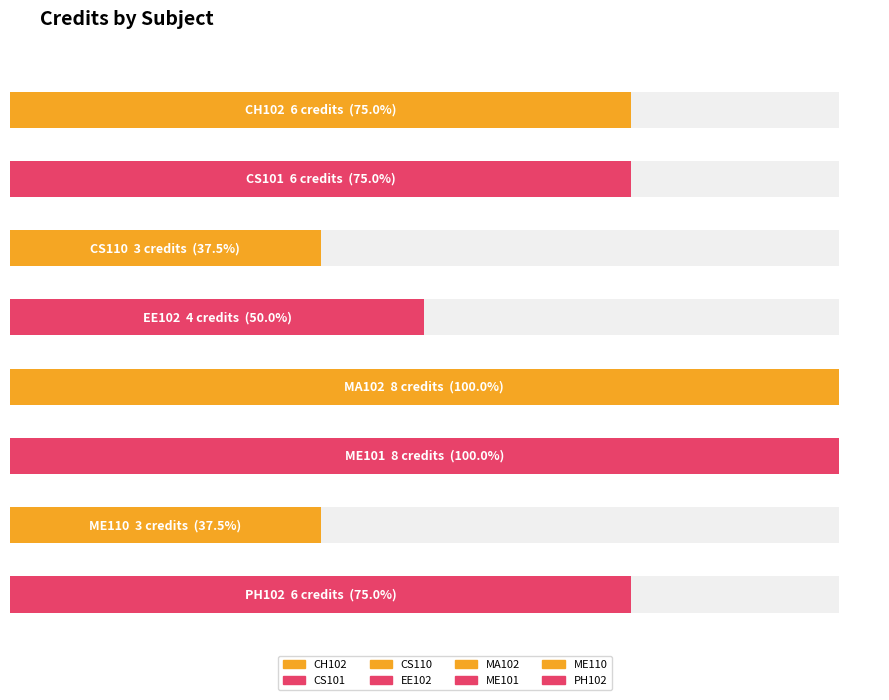

Between MA102 and EE102, which is larger?

MA102